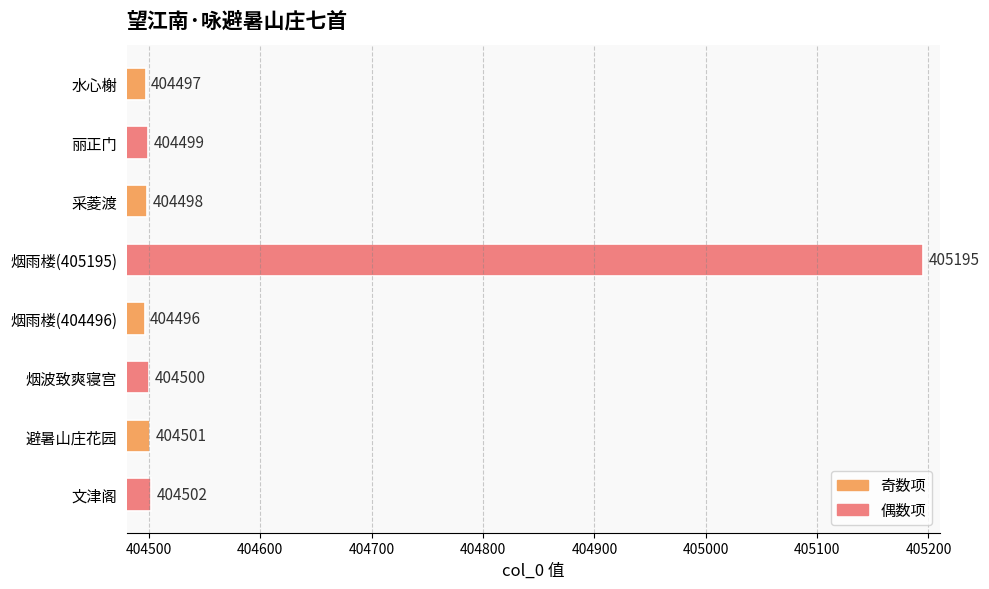

Which category has the highest value across all series?

烟雨楼(405195)